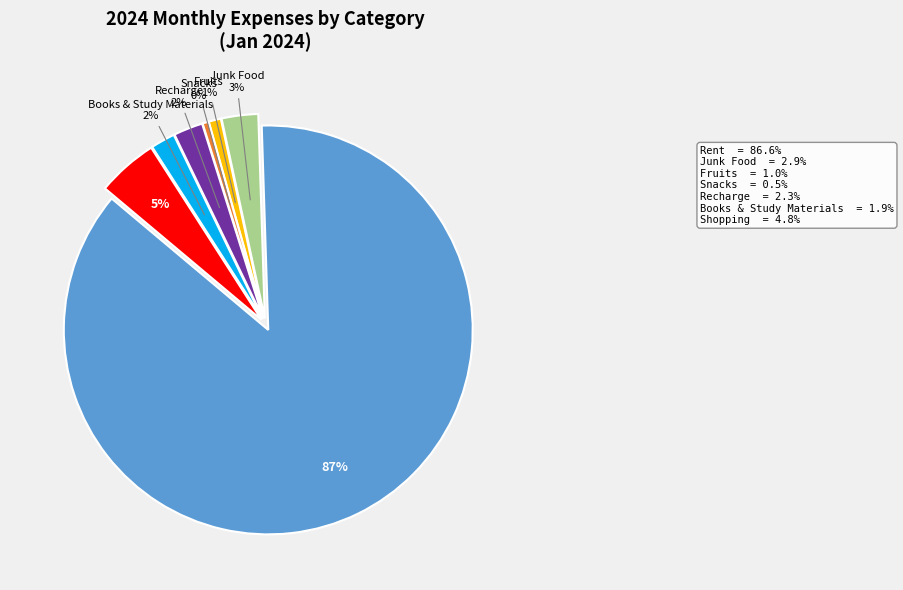

To the nearest percent, what is the average slice percentage?

14%